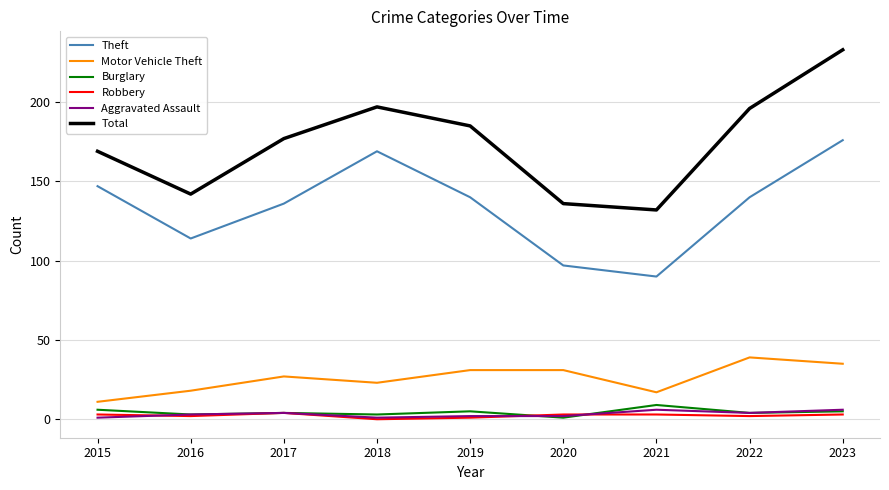

What is the minimum value for Motor Vehicle Theft?

11